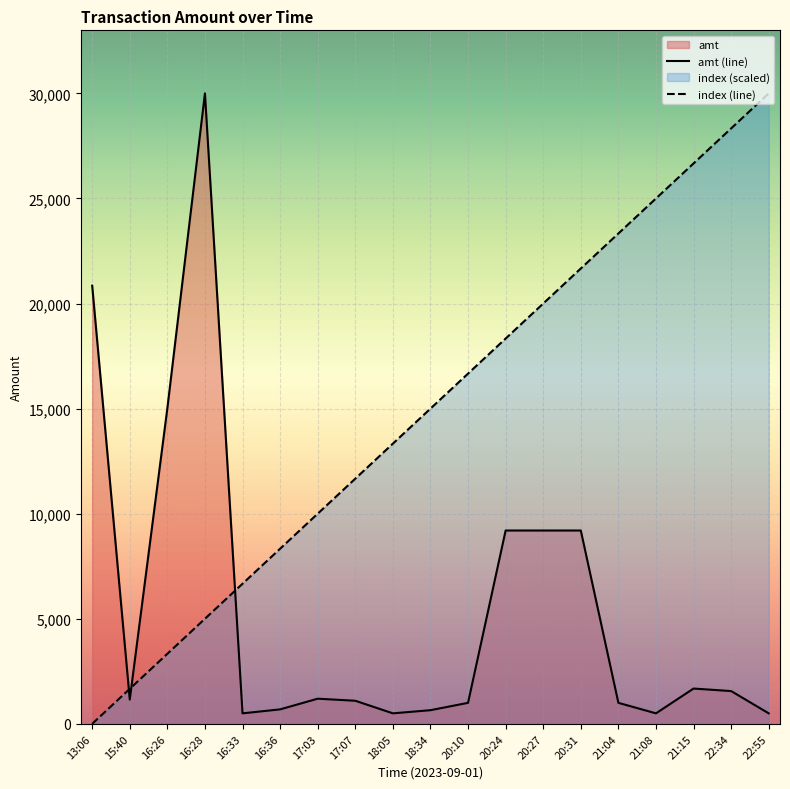

What is the difference between the index (line) values at 16:33 and 17:07?

5000.0